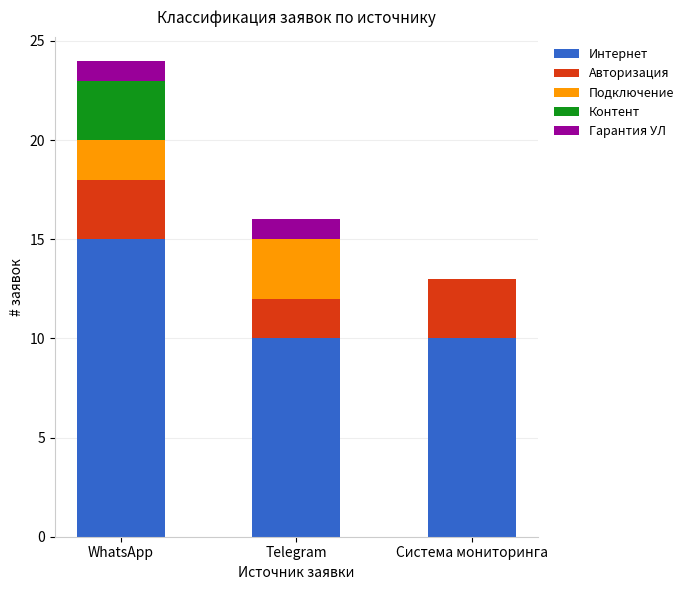

What is the sum of all Интернет values?

35